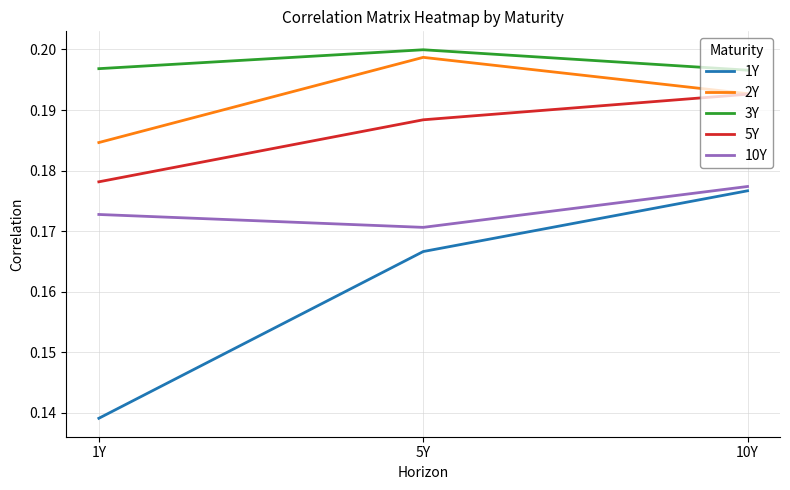

What position from the right is 1Y?

3